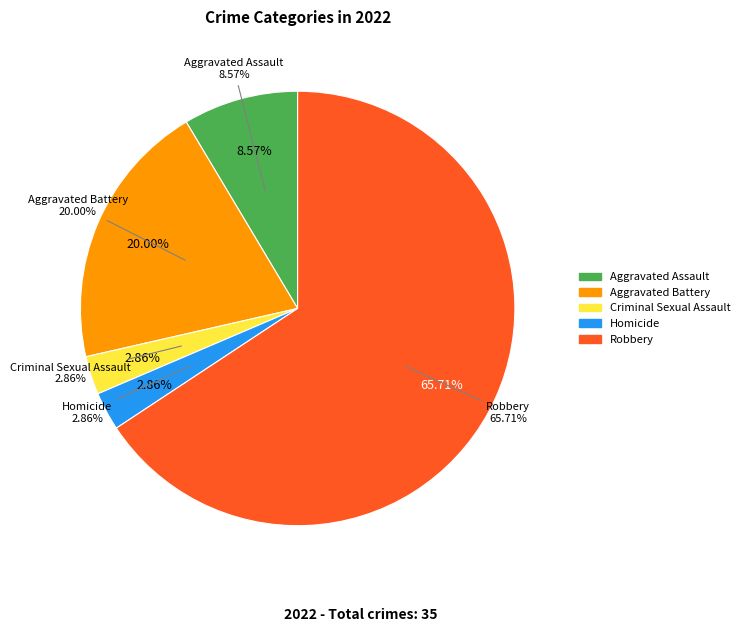

Combined, do Homicide and Aggravated Assault account for over 50%?

No